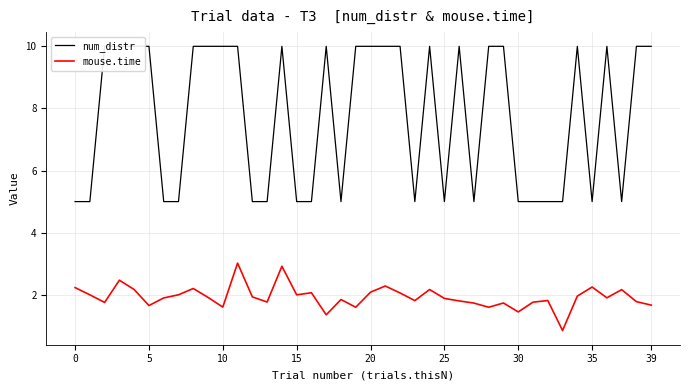

What is the label of the 7th point from the right?

33